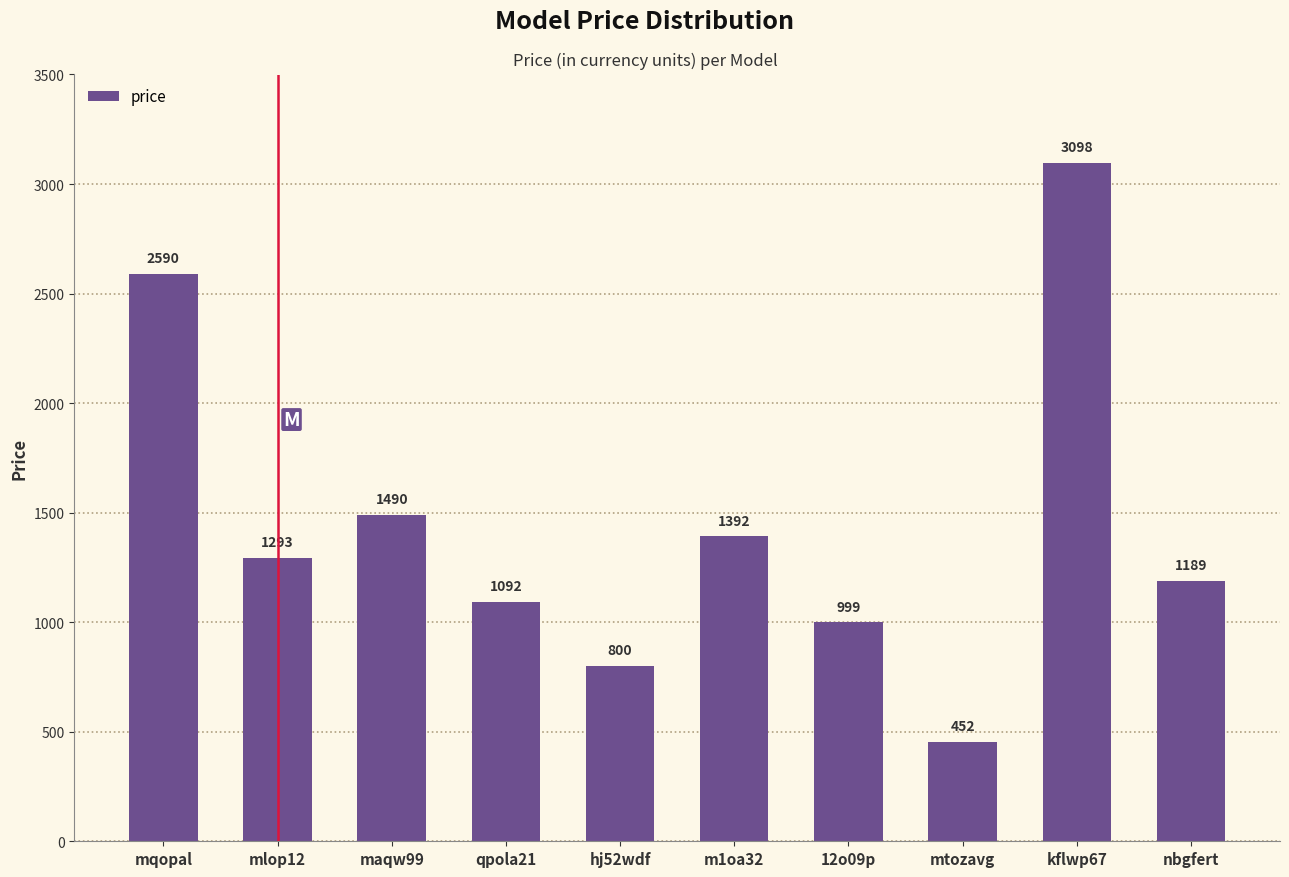

Rank the categories by value from lowest to highest.

mtozavg, hj52wdf, 12o09p, qpola21, nbgfert, mlop12, m1oa32, maqw99, mqopal, kflwp67